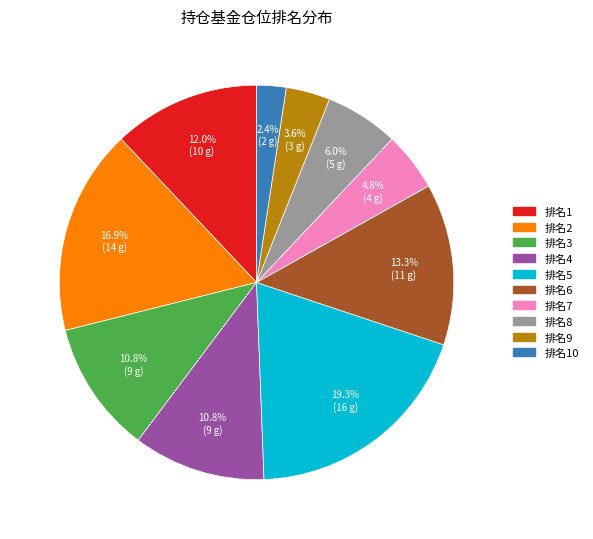

What portion of the pie excludes 排名2?

83.1%